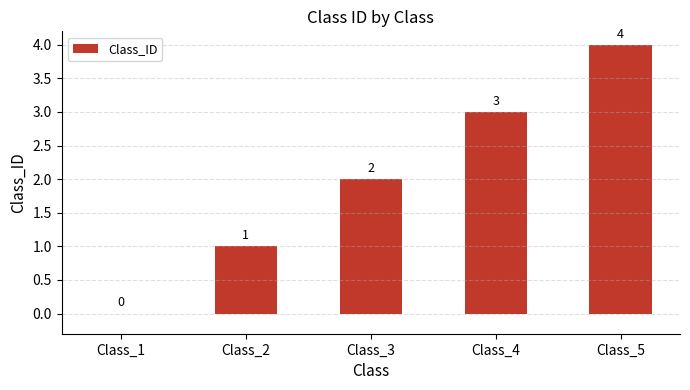

Count the number of data series in this chart.

1